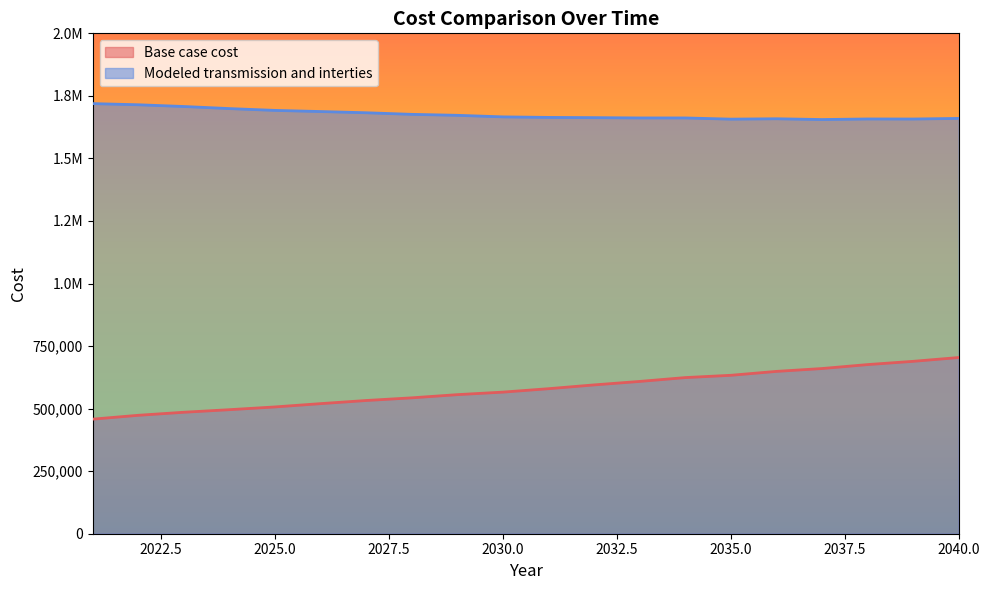

What is the smallest value displayed?

457918.9